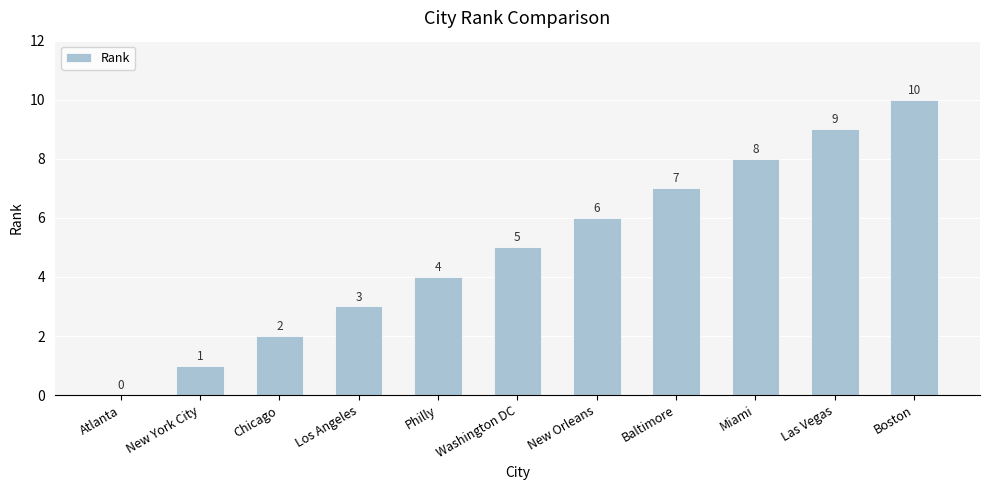

How many series are shown in this chart?

1